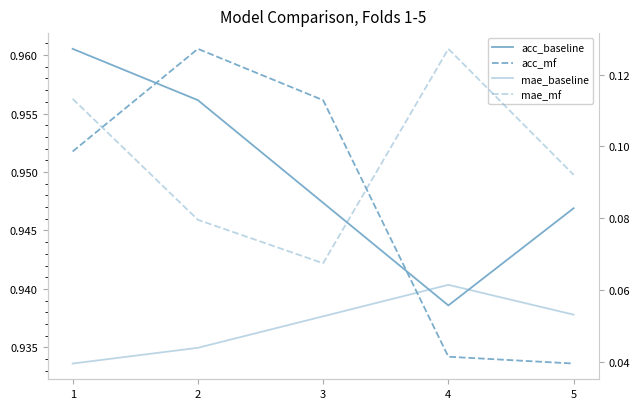

Does the chart display data point markers on the line(s)?

No